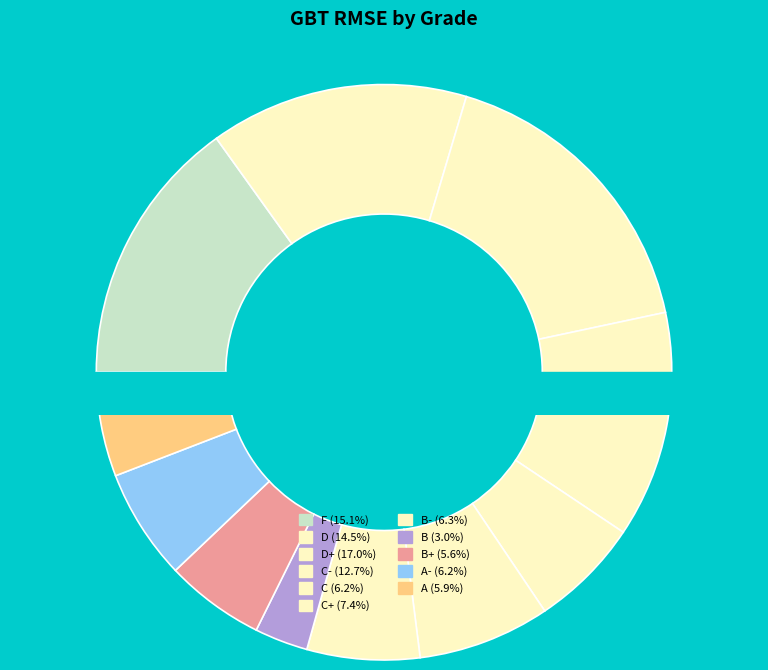

True or false: C- accounts for 20% of the total.

False